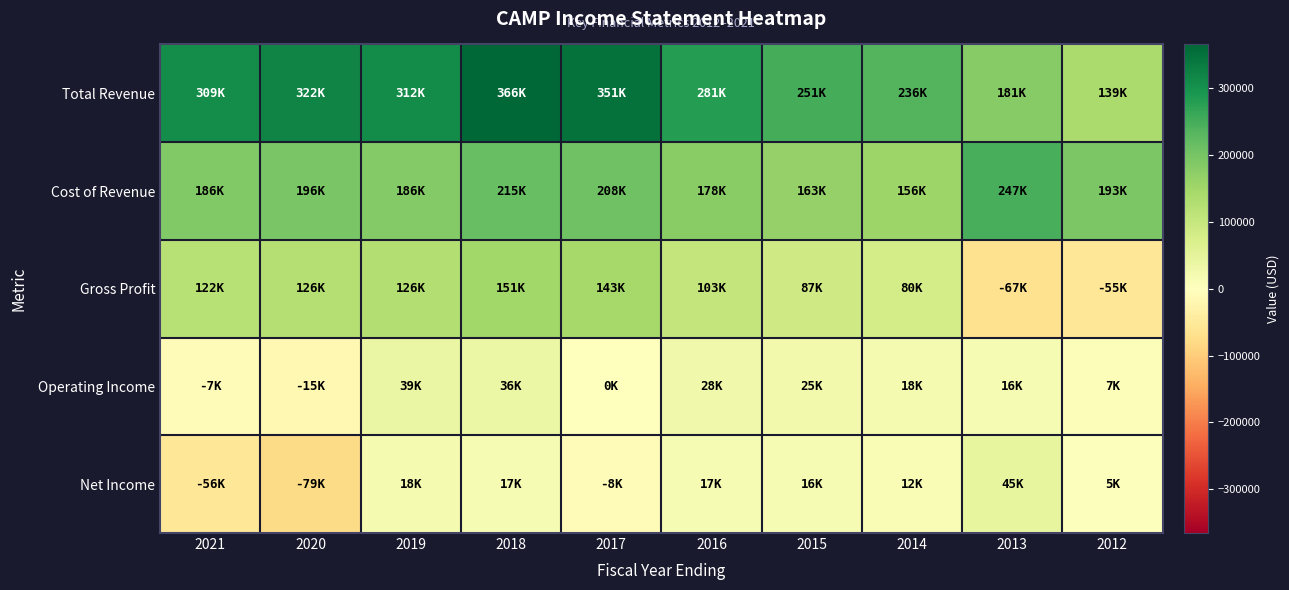

Which series has the largest total across all categories?

Total Revenue